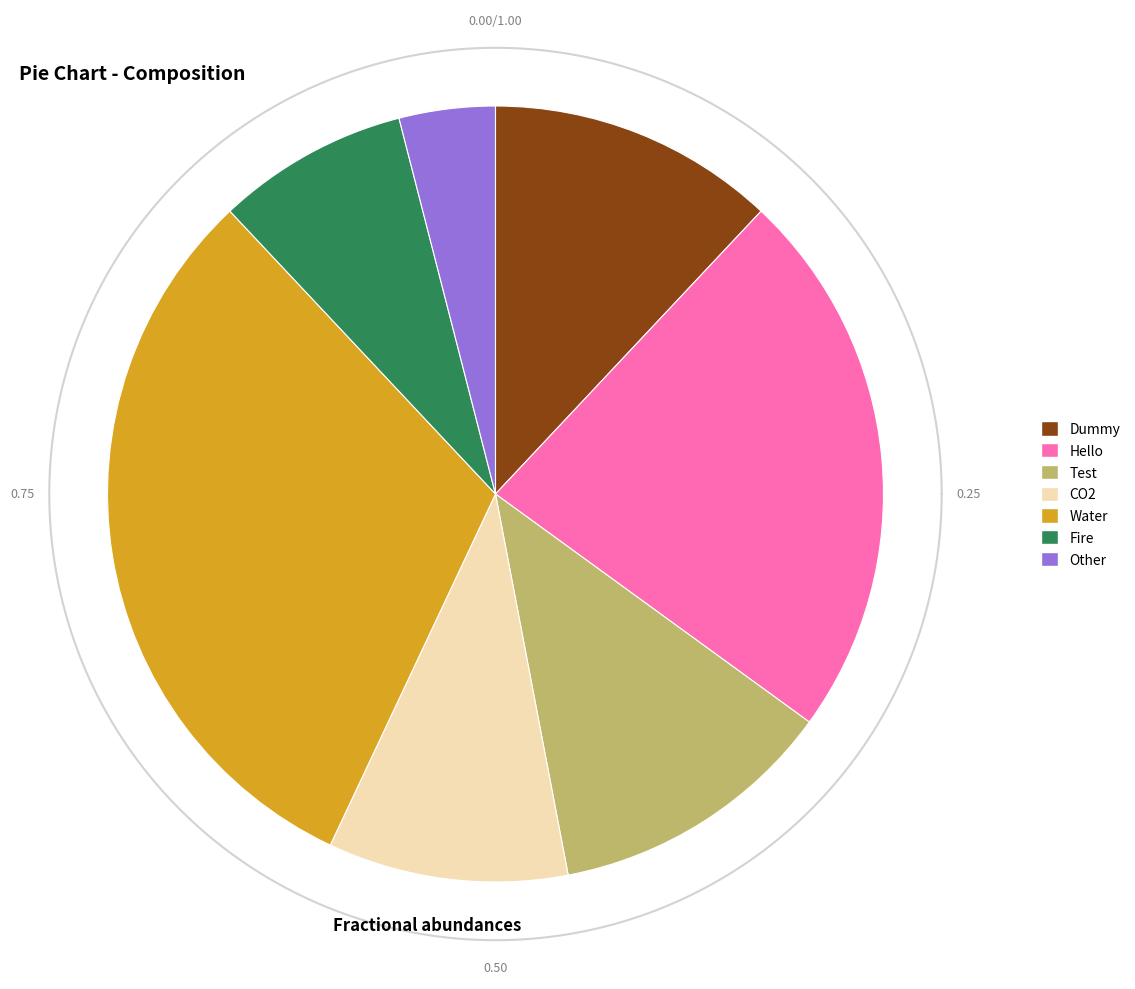

Does Fire account for over 50% of the chart?

No